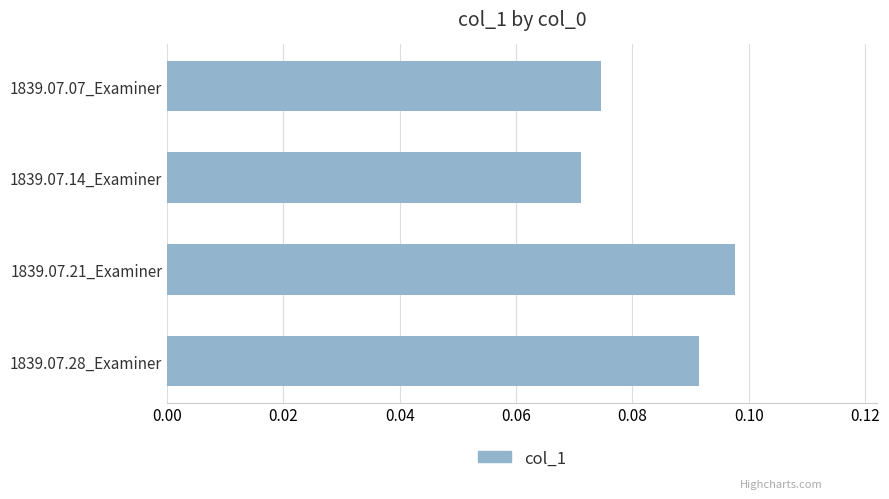

The value at 1839.07.28_Examiner is 0.0. True or false?

False